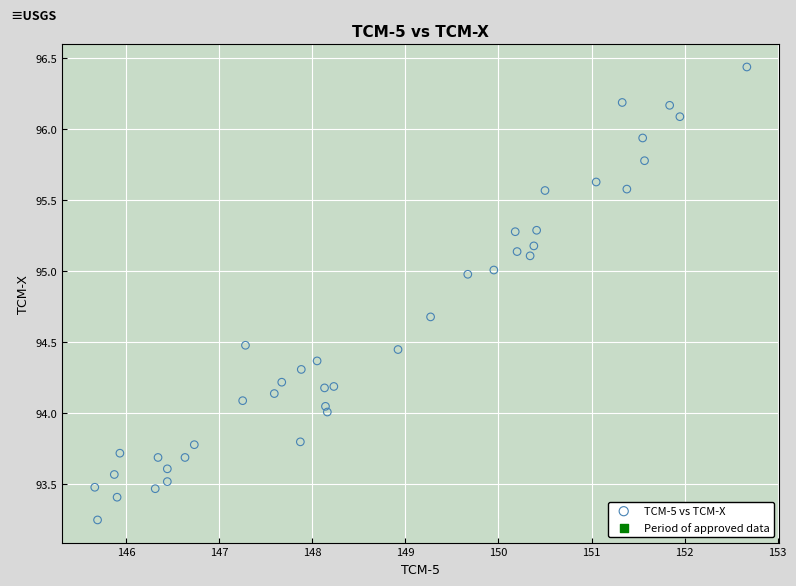

What is the range of Y values (max minus min)?

3.2